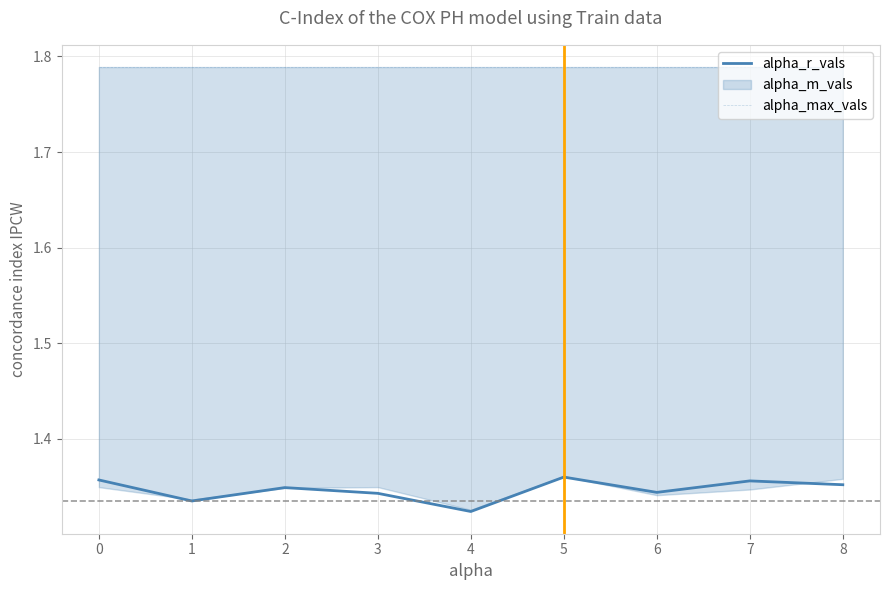

Is it true that alpha_r_vals equals 0.9 at 7?

False